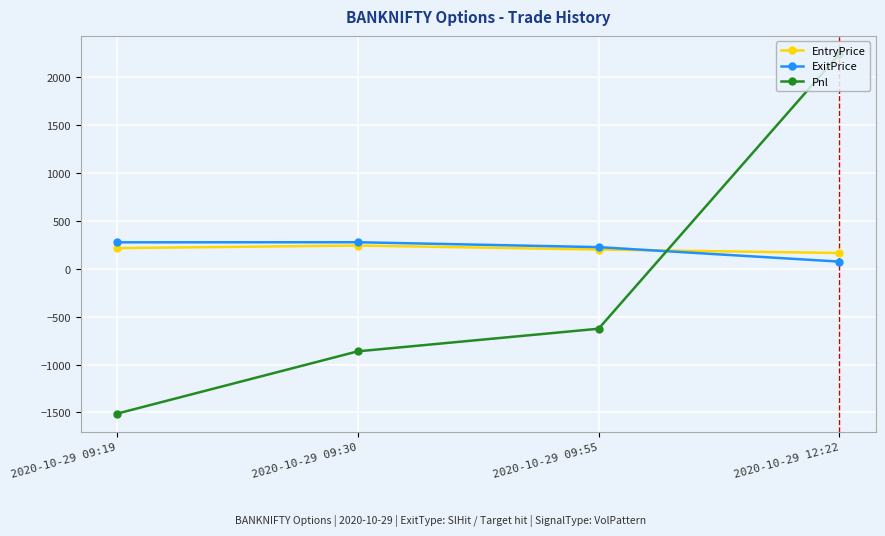

At which category is the sum across all series the highest?

2020-10-29 12:22